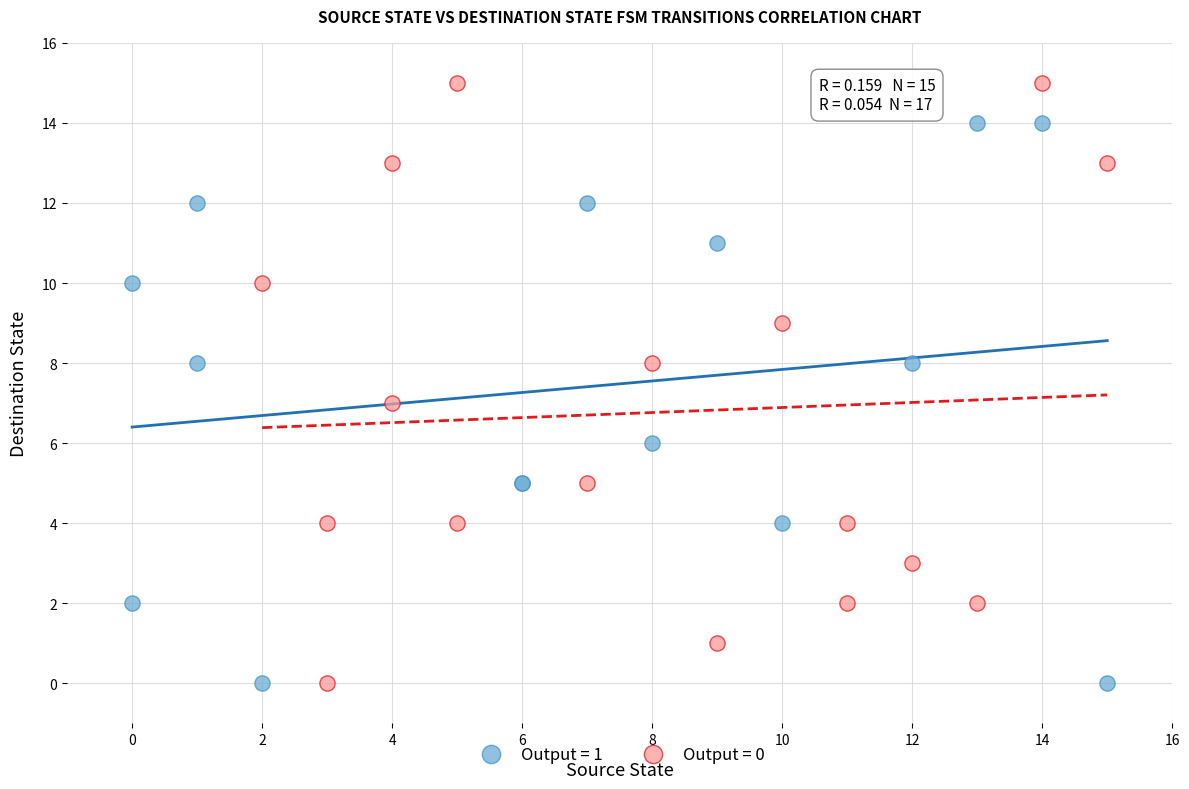

Which series contains the highest Y value?

Output = 0